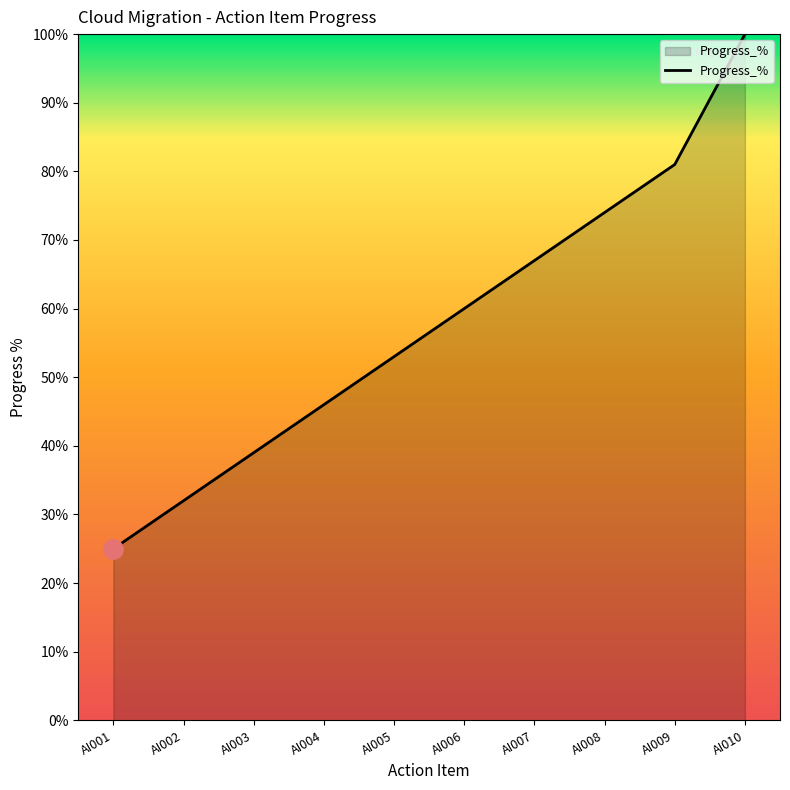

True or false: the data shows 84 at AI006.

False